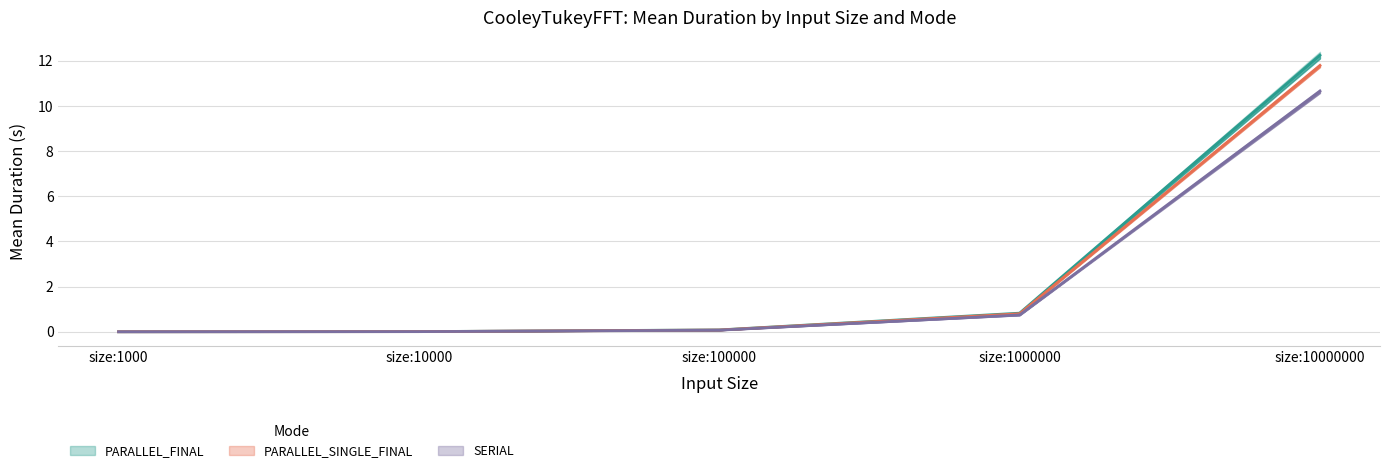

How many lines are shown in the chart?

3